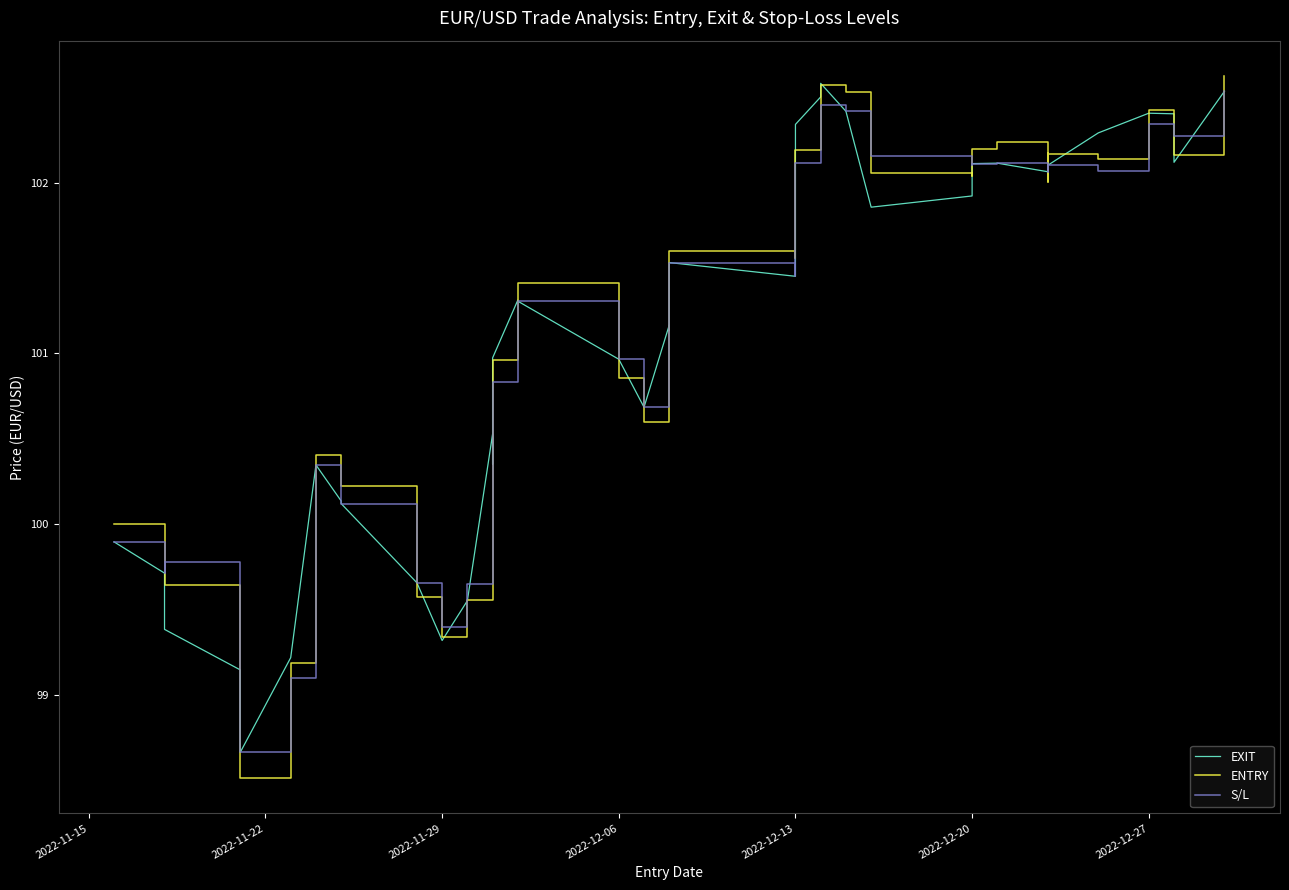

Is it true that ENTRY equals 65.9 at 2022-12-13?

False